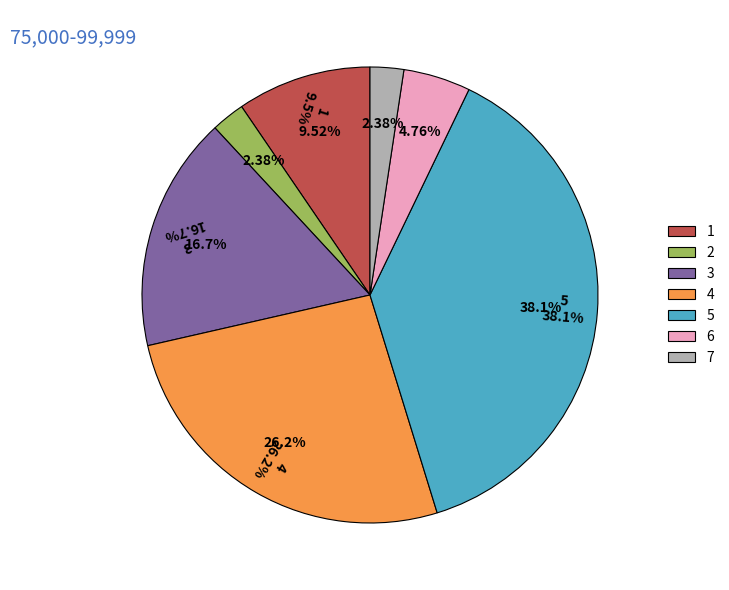

To the nearest percent, what is the combined percentage of 2 and 0?

2%